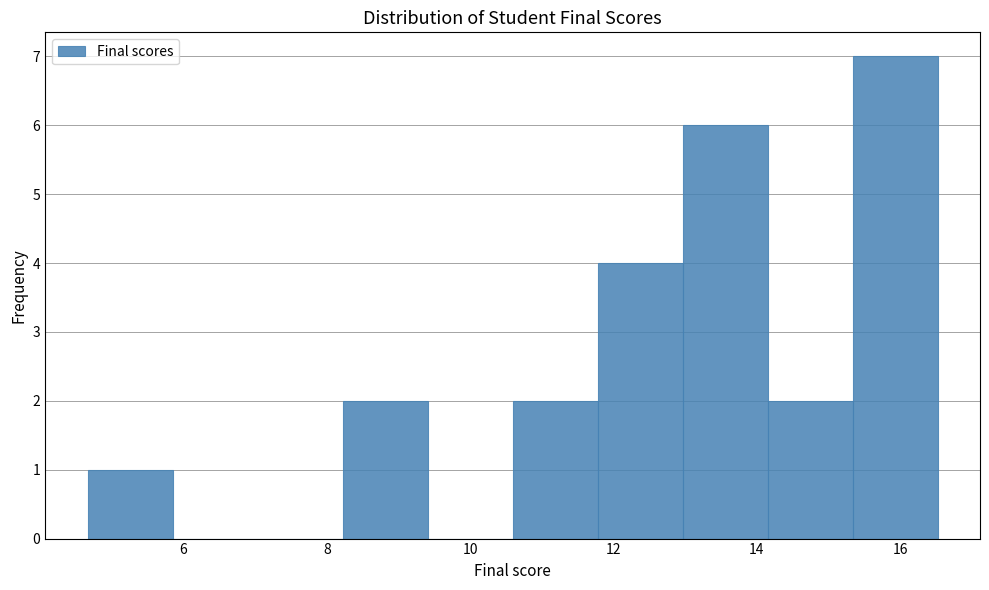

Reading left to right, transcribe this chart: for each bar, give the range it covers on the x-axis and its height. Neither the bar edges nor the heights are printed on the chart, so give them approximately, as read against the axes.

4.6 to 5.8: 1
5.8 to 7.0: 0
7.0 to 8.2: 0
8.2 to 9.4: 2
9.4 to 10.6: 0
10.6 to 11.8: 2
11.8 to 13.0: 4
13.0 to 14.2: 6
14.2 to 15.4: 2
15.4 to 16.6: 7